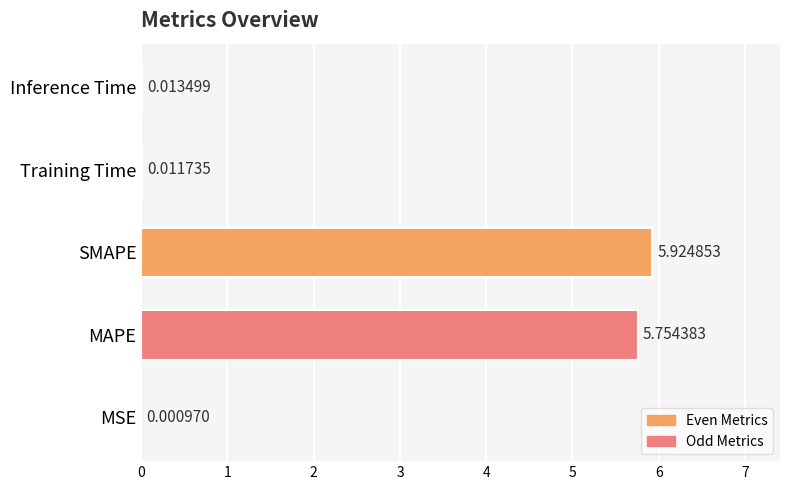

What is the sum of all values?

11.7